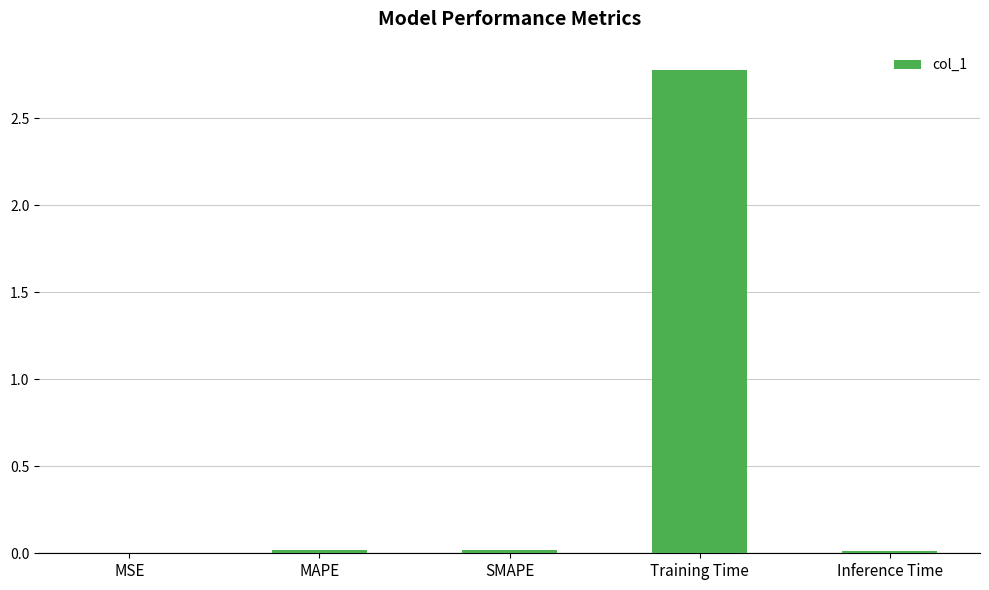

How many distinct data groups are displayed?

1